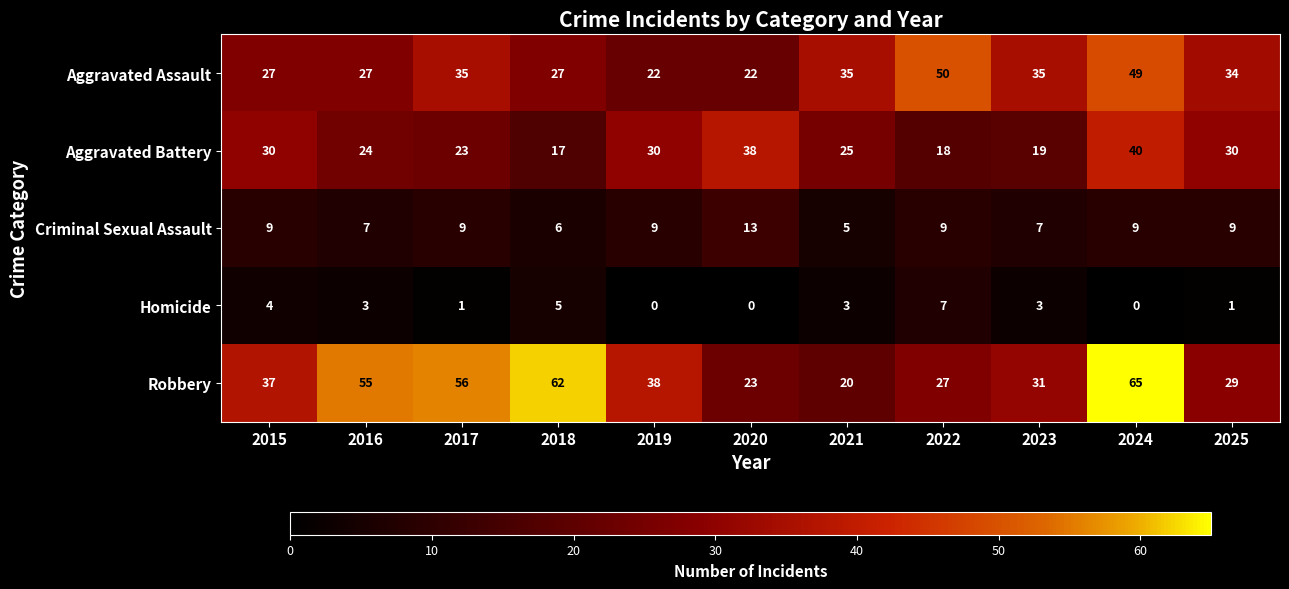

What is the maximum value shown in the chart?

65